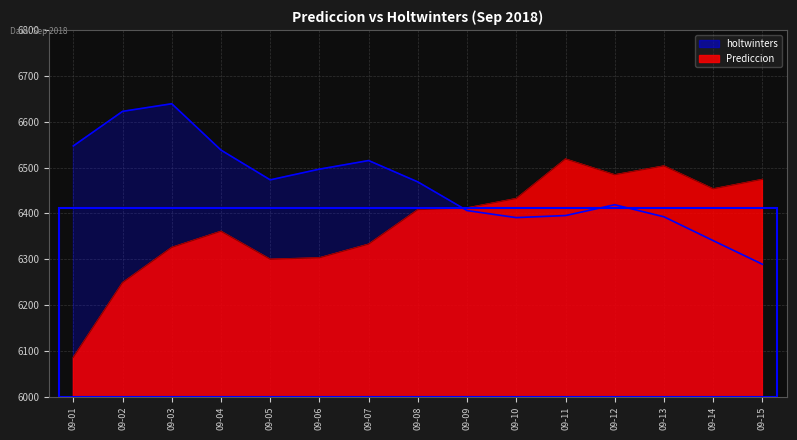

What is the spread (max minus min) of values at 09-08?

60.5